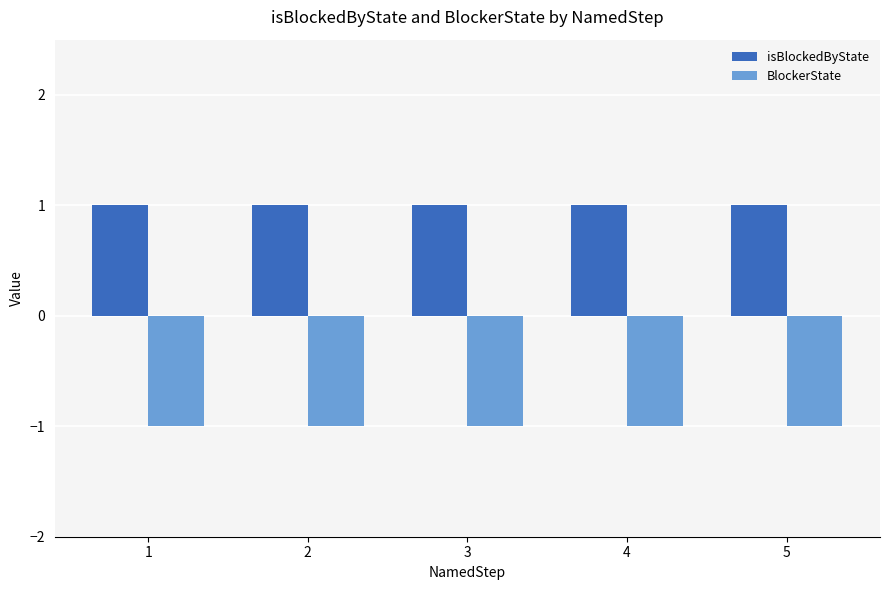

Reading left to right, extract all data points from this chart.

isBlockedByState: 1=1	2=1	3=1	4=1	5=1
BlockerState: 1=-1	2=-1	3=-1	4=-1	5=-1